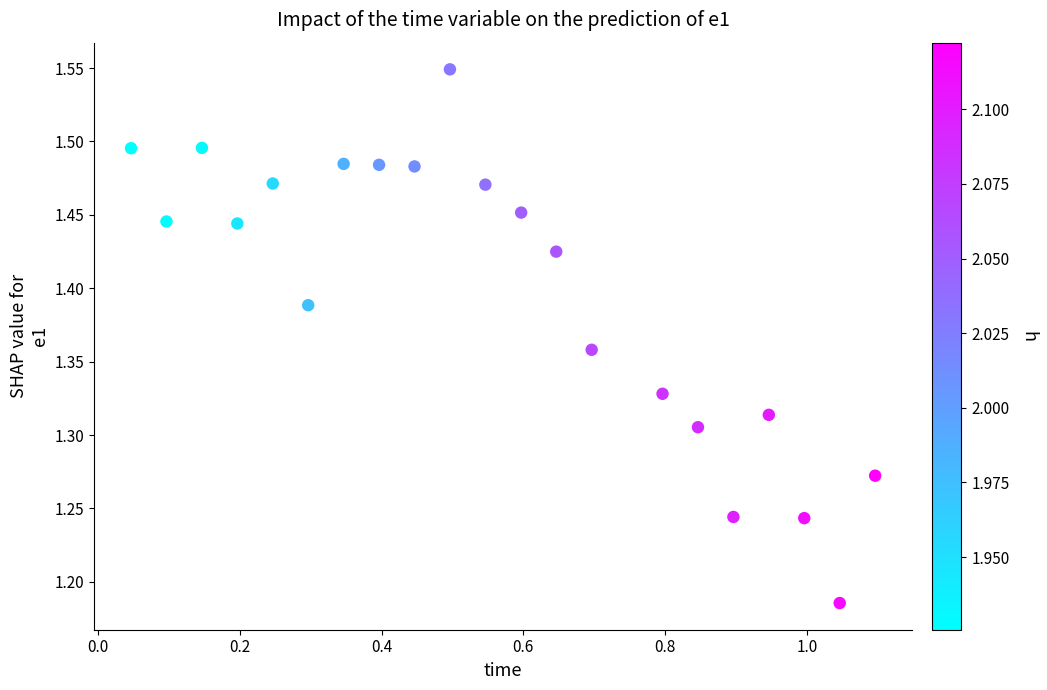

What is the range of Y values (max minus min)?

0.4